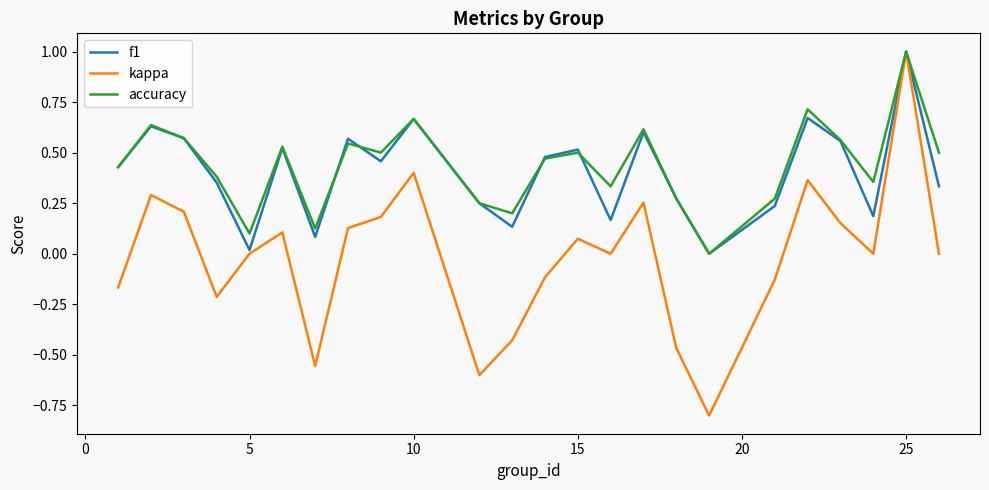

What is the smallest value displayed?

-0.8